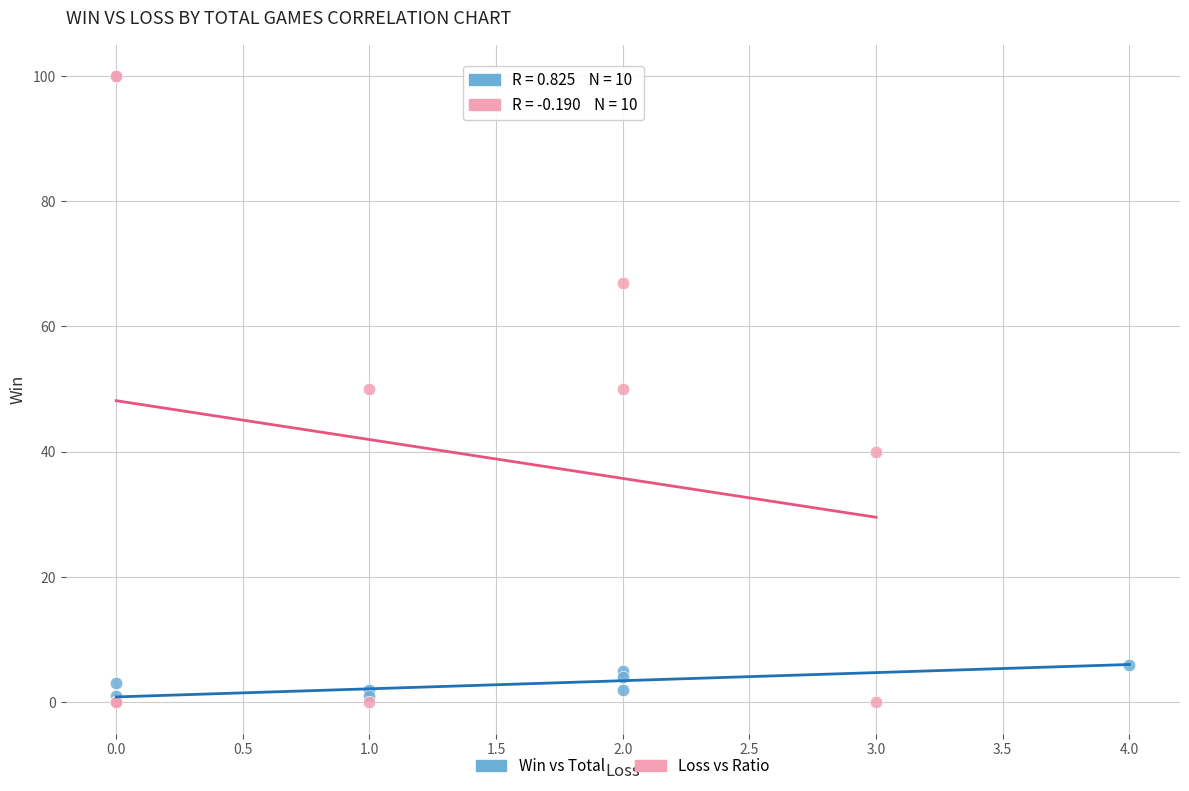

Which series has the largest Y range (max minus min)?

Loss vs Ratio